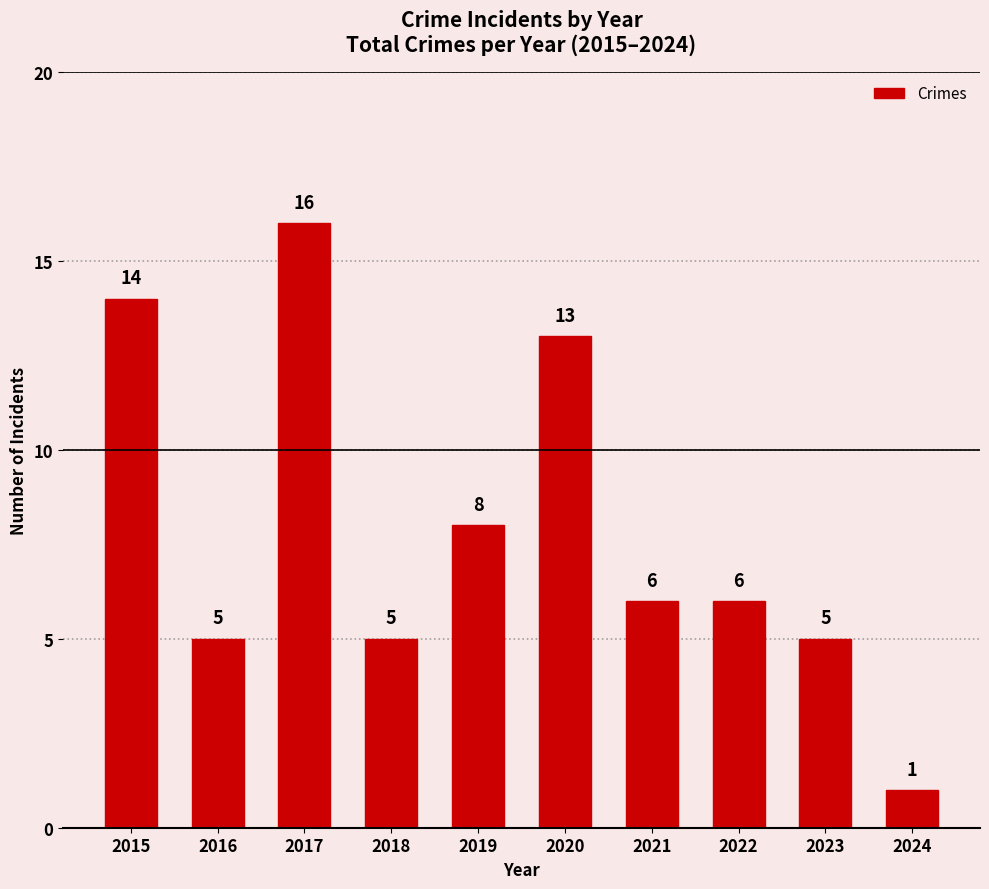

Reading left to right, extract all data points from this chart.

2015=14	2016=5	2017=16	2018=5	2019=8	2020=13	2021=6	2022=6	2023=5	2024=1